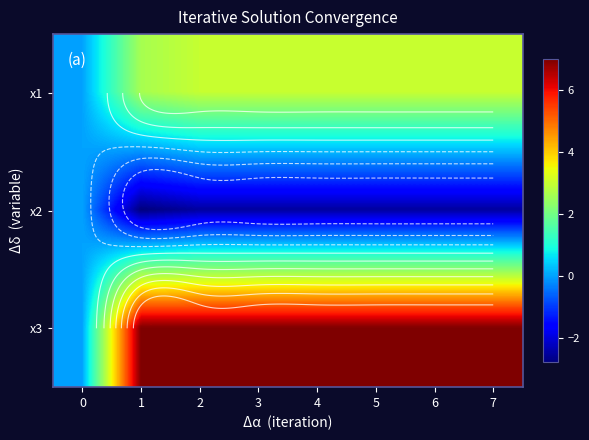

What is the spread (max minus min) of values at 2?

9.5